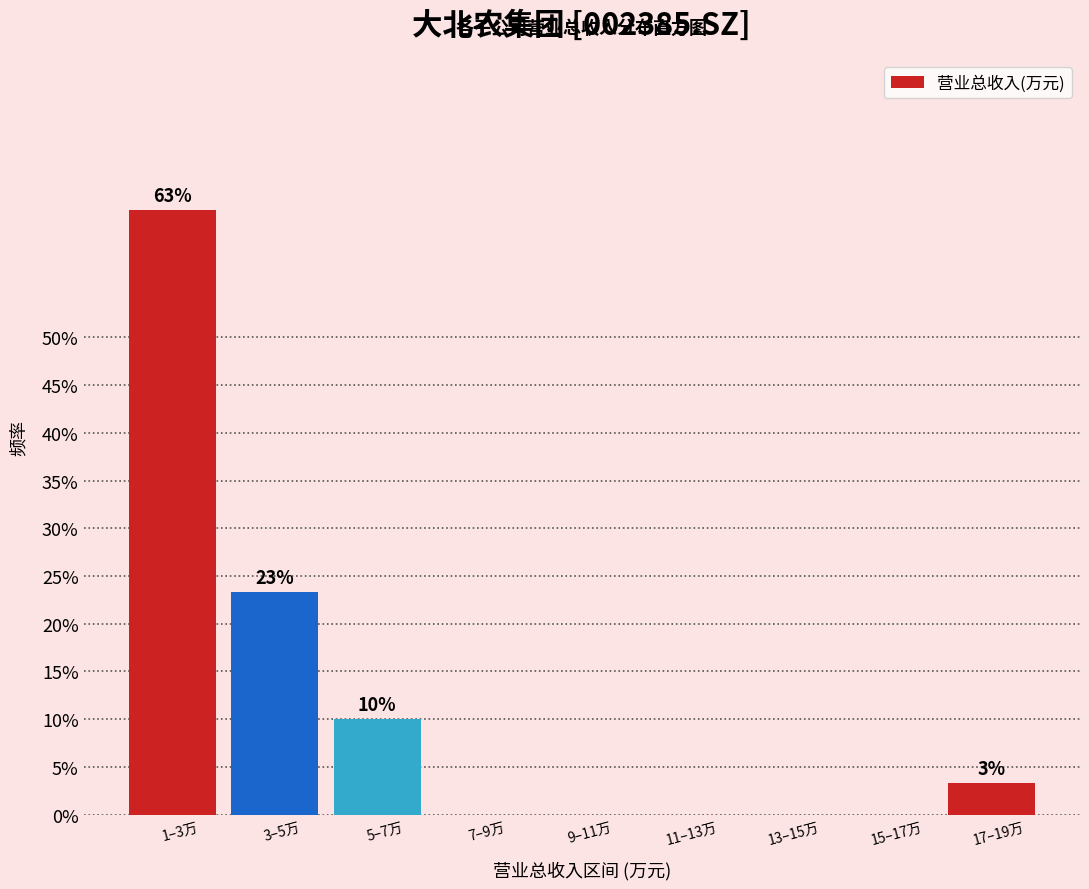

Are the bars horizontal?

No